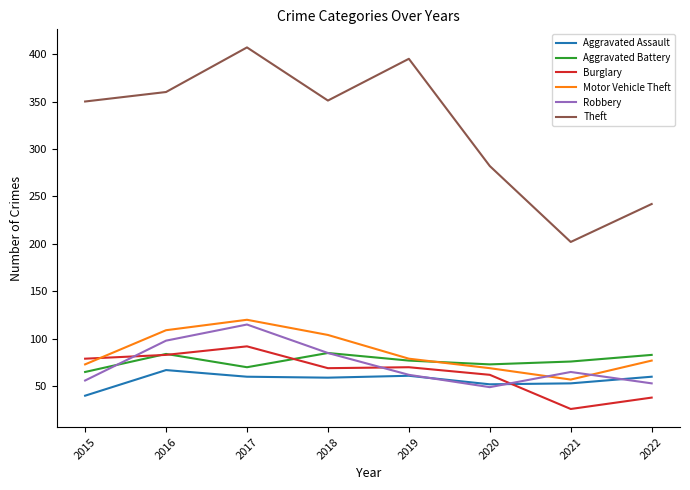

Which series has the widest spread of values?

Theft